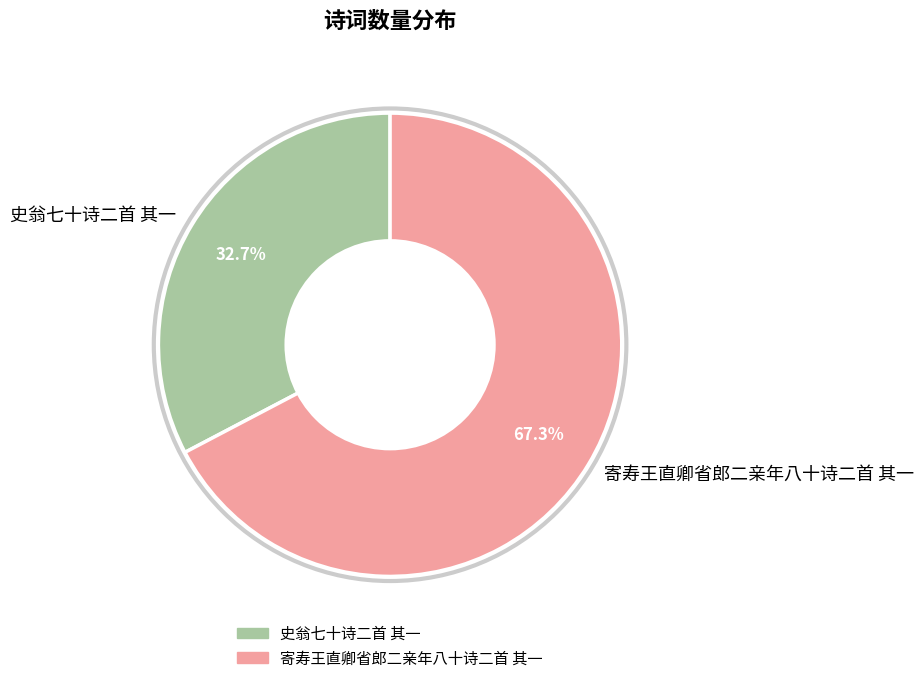

Is it true that 史翁七十诗二首 其一 is 26% of the pie?

False